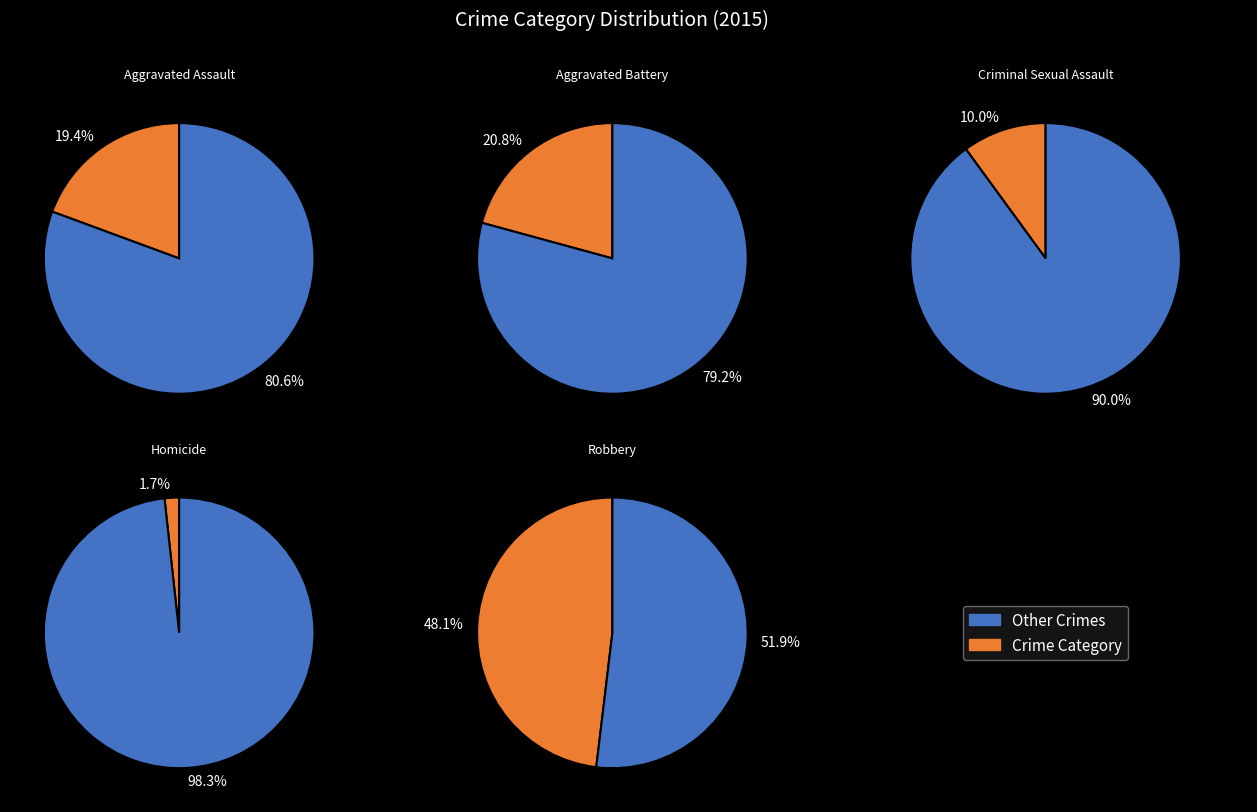

Rank the categories by value from lowest to highest.

Homicide, Criminal Sexual Assault, Aggravated Assault, Aggravated Battery, Robbery